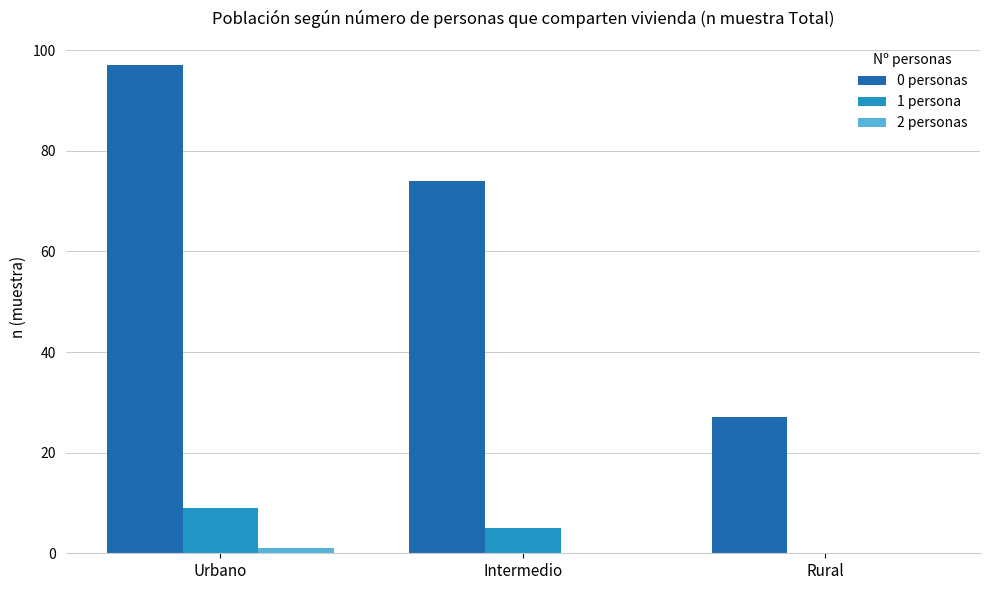

Which category has the highest value in the 0 personas series?

Urbano